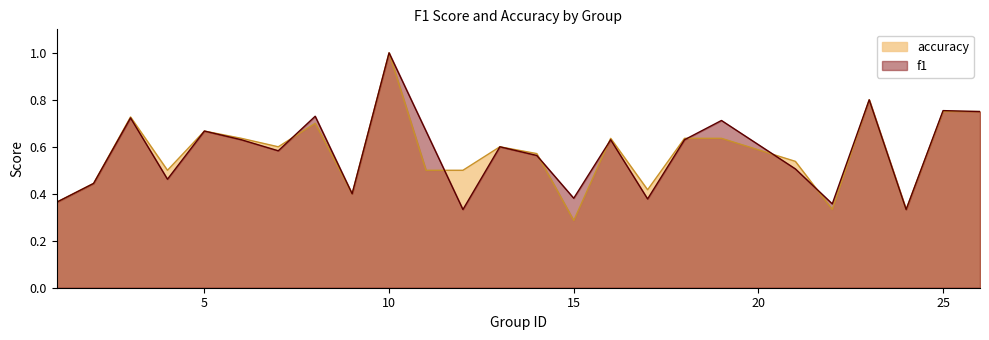

What is the value of the accuracy point at the 3rd from the left?

0.7